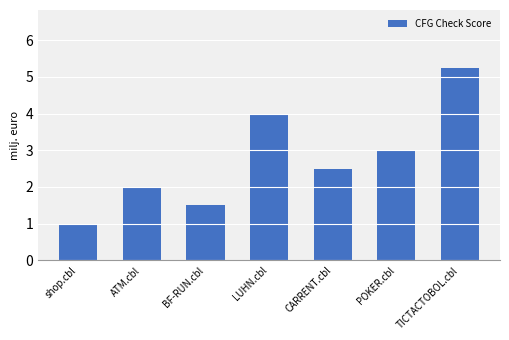

What is the sum of the values at CARRENT.cbl and ATM.cbl?

4.5